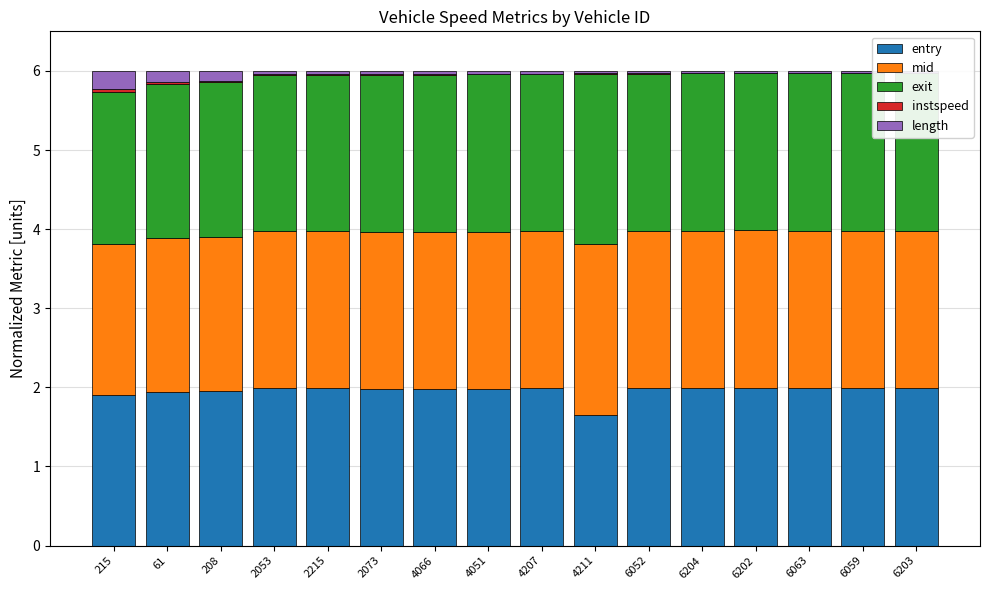

Rank the series by their maximum value, from lowest to highest.

instspeed, length, entry, mid, exit